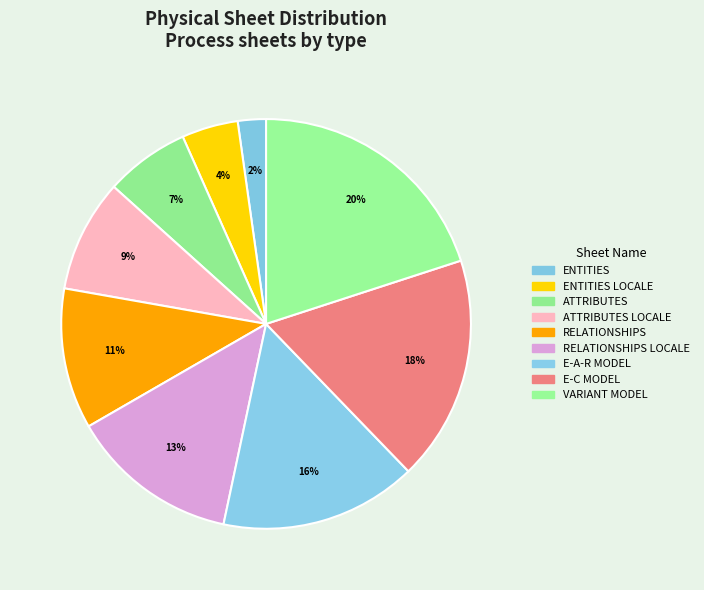

How many segments does this pie chart have?

9